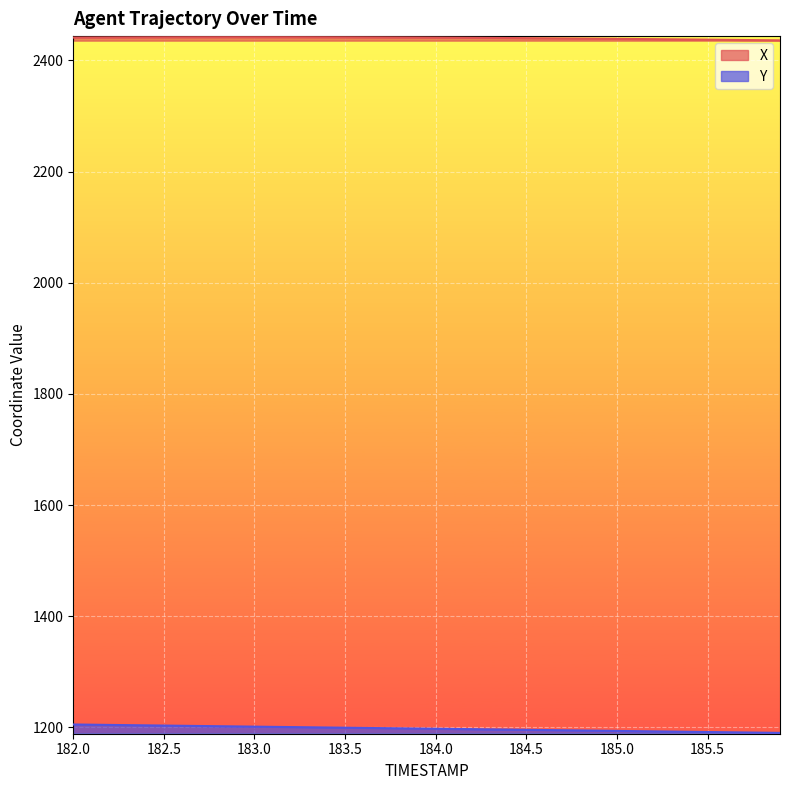

Reading left to right, what are all the values shown in this chart?

X: 2441.2	2441.3	2441.4	2441.5	2441.6	2441.7	2441.7	2441.8	2441.8	2441.8	2441.8	2441.8	2441.8	2441.8	2441.7	2441.6	2441.5	2441.4	2441.3	2441.2	2441.1	2440.9	2440.8	2440.6	2440.4	2440.2	2440.0	2439.7	2439.5	2439.2	2438.9	2438.7	2438.4	2438.1	2437.8	2437.5	2437.2	2436.8	2436.5	2436.2
Y: 1205.3	1204.9	1204.5	1204.1	1203.8	1203.4	1203.0	1202.6	1202.2	1201.8	1201.4	1201.0	1200.7	1200.3	1199.9	1199.5	1199.1	1198.8	1198.4	1198.0	1197.6	1197.2	1196.9	1196.5	1196.1	1195.7	1195.3	1194.9	1194.5	1194.1	1193.7	1193.3	1192.9	1192.5	1192.1	1191.7	1191.3	1191.0	1190.6	1190.2